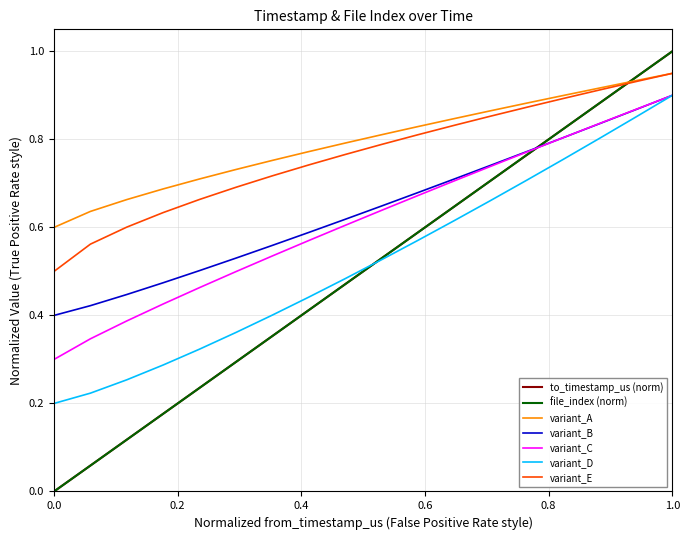

True or false: variant_A and variant_D intersect in this chart.

False